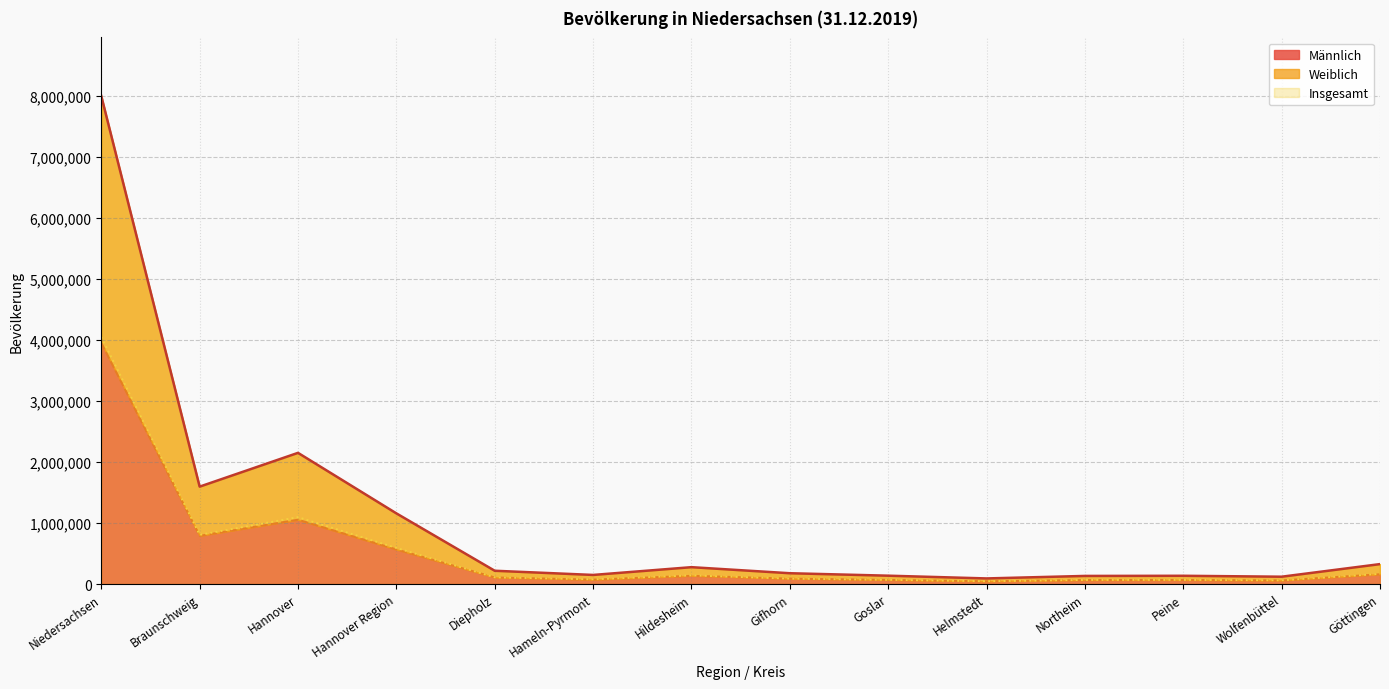

What is the average value of the Männlich series?

516016